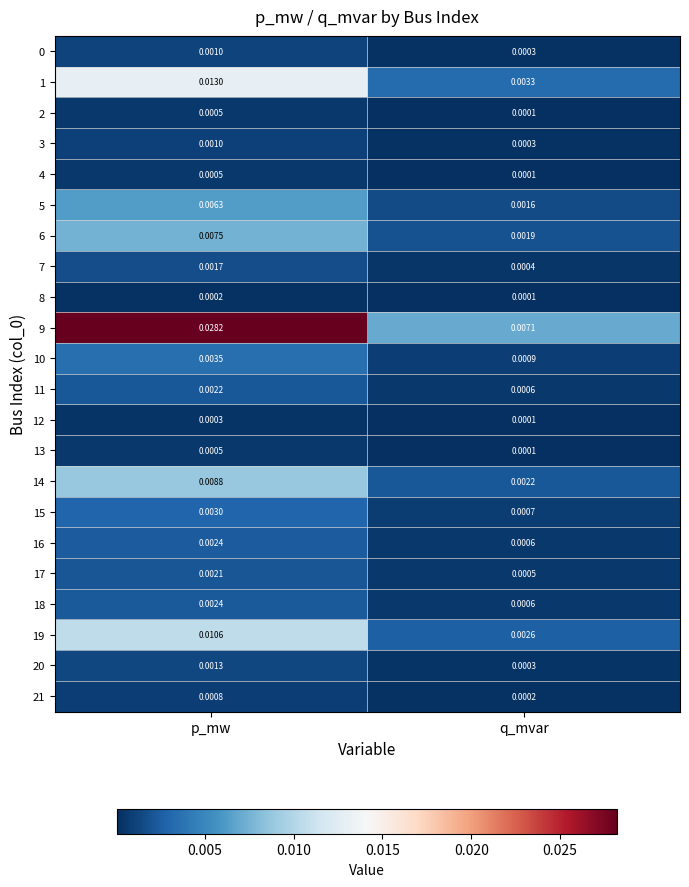

Which category has the highest value in the 7 series?

p_mw